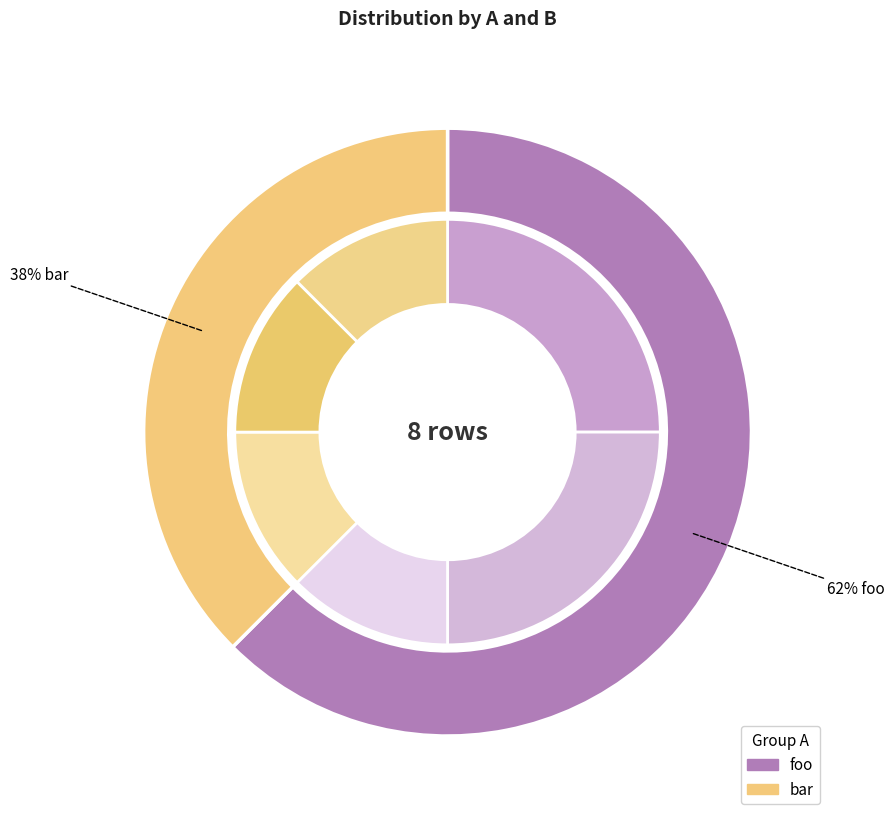

True or false: foo accounts for 73% of the total.

False